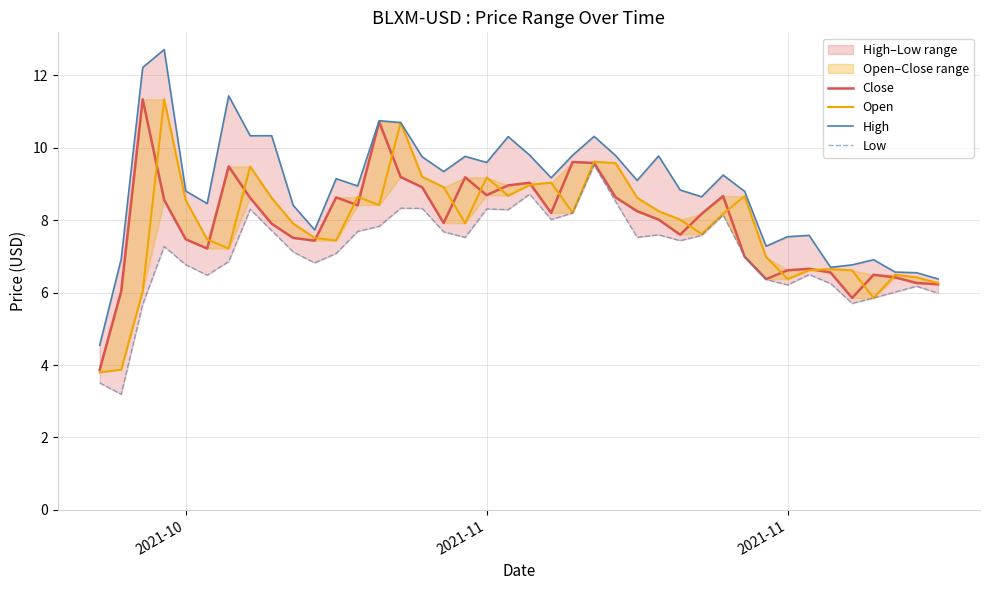

Is the value of Close at 9 greater than the value of Open at 39?

Yes